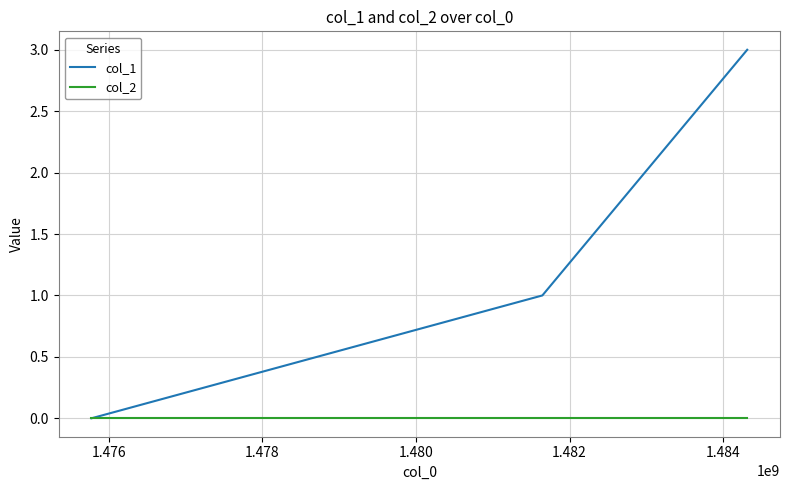

Which series has the widest spread of values?

col_1